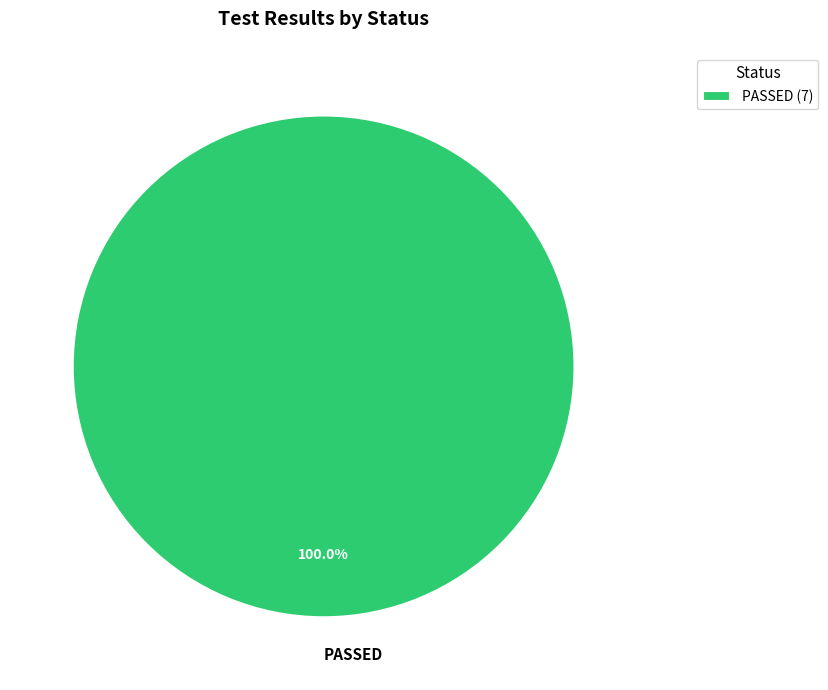

Is there any slice that represents more than half of the pie?

Yes